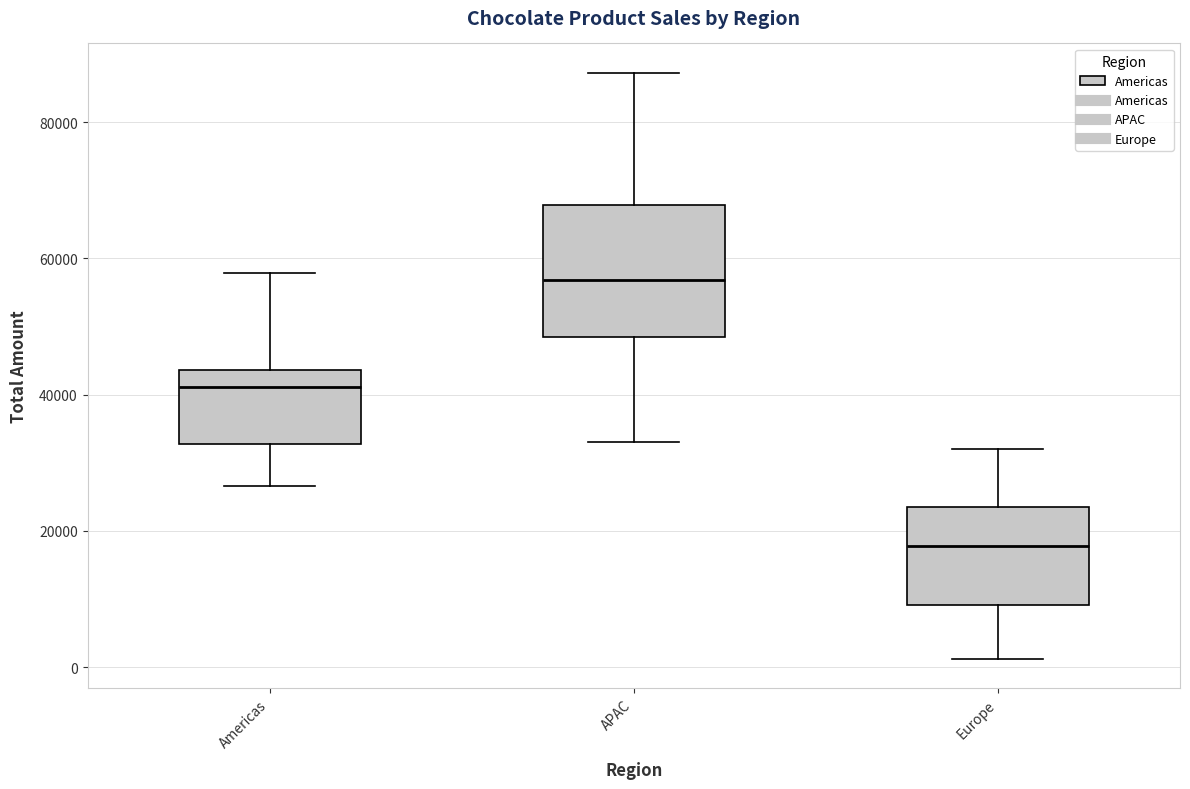

Which box's median line is the highest?

APAC